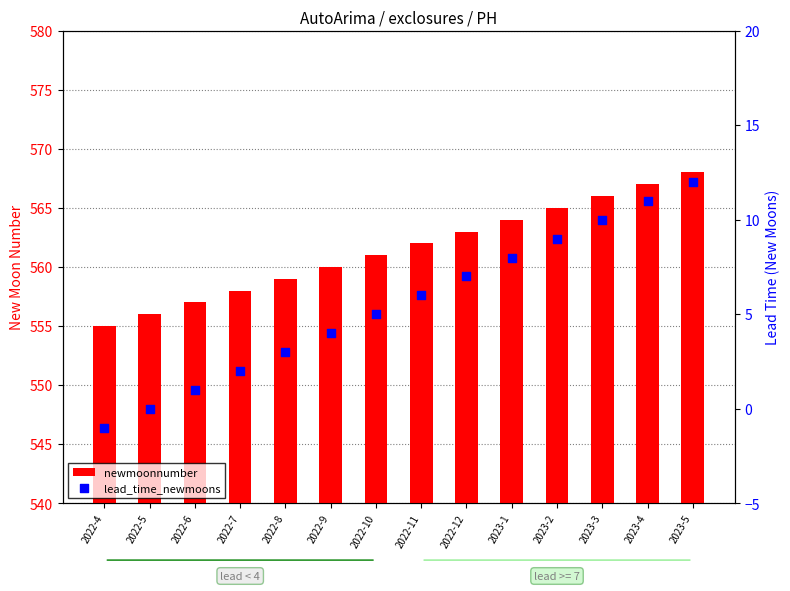

What are all the series names shown in the legend?

newmoonnumber, lead_time_newmoons